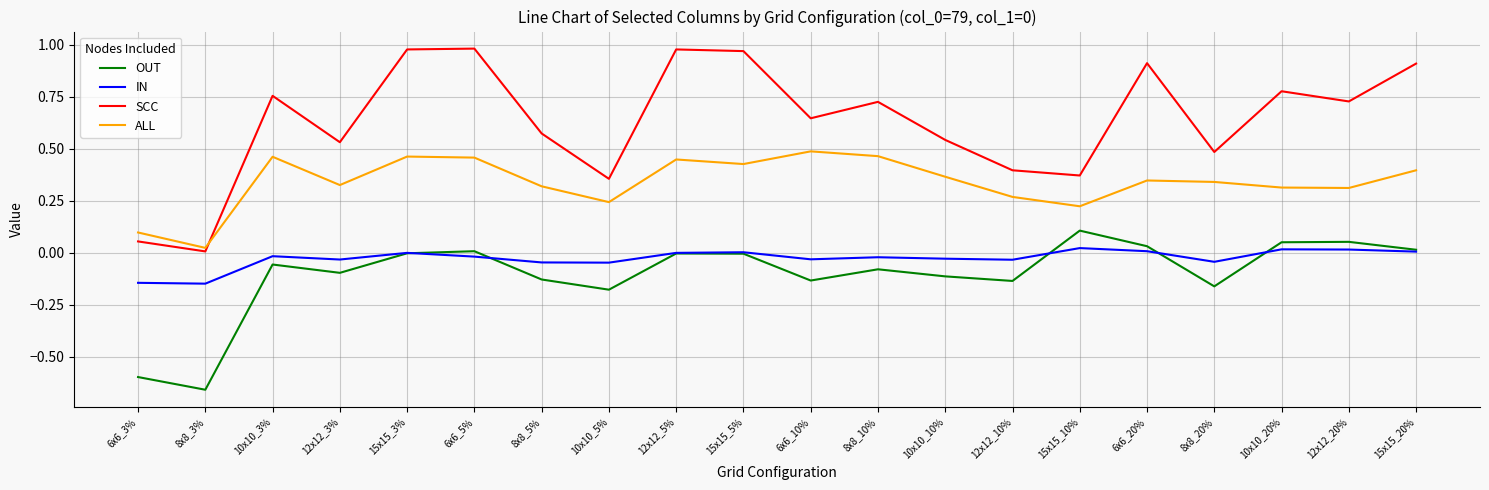

Is the value of OUT at 12x12_10% greater than the value of SCC at 6x6_5%?

No